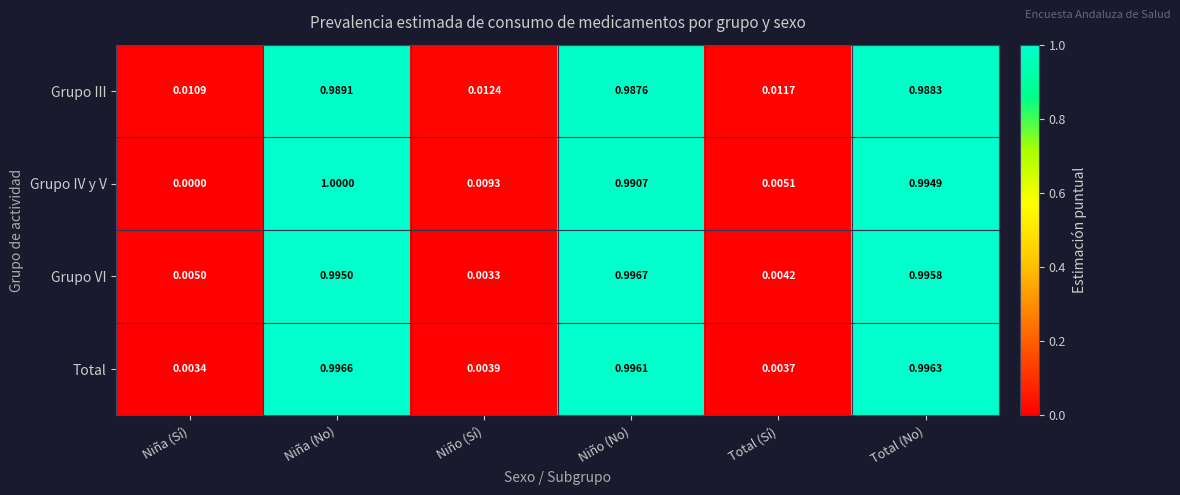

Which series has the widest spread of values?

Grupo IV y V